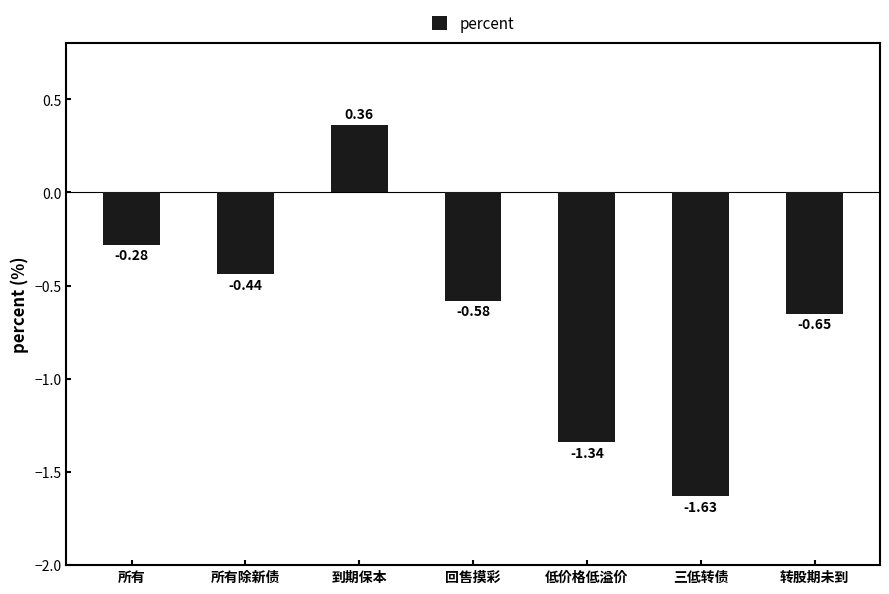

The chart shows a value of 0.2 at 到期保本. True or false?

False